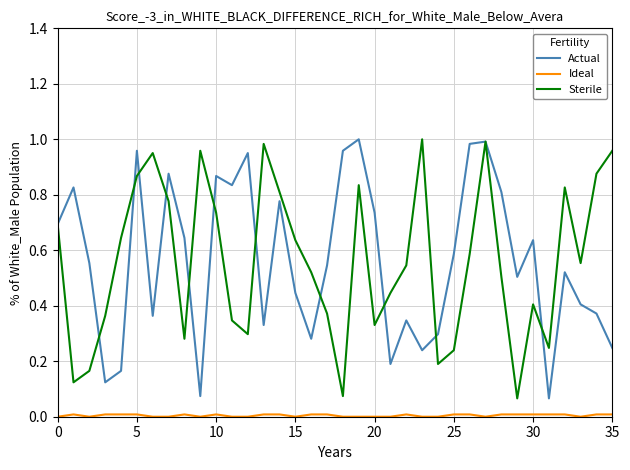

How many interior local valleys does the Sterile series have?

9